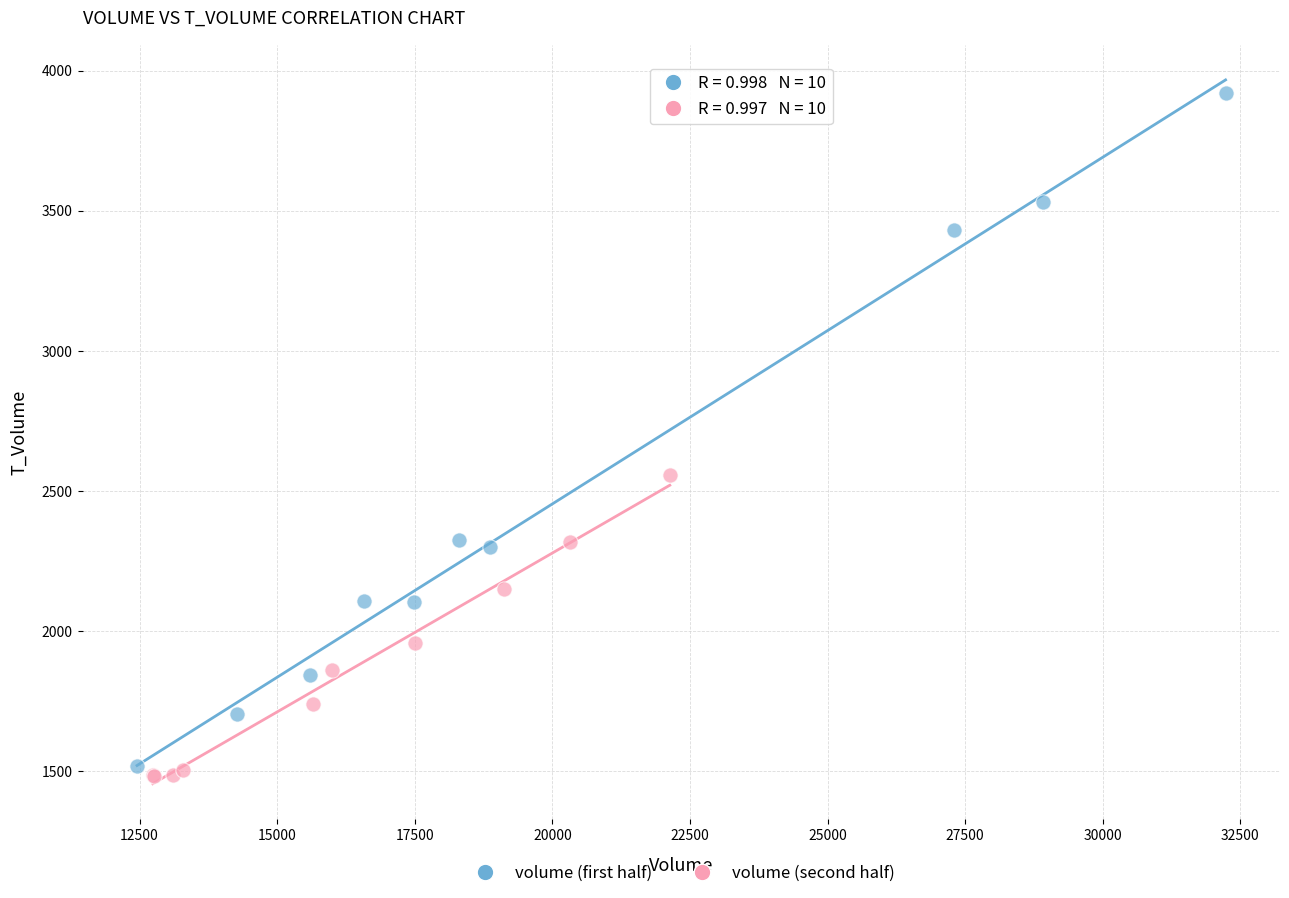

What are all the series names shown in the legend?

volume (first half), volume (second half)